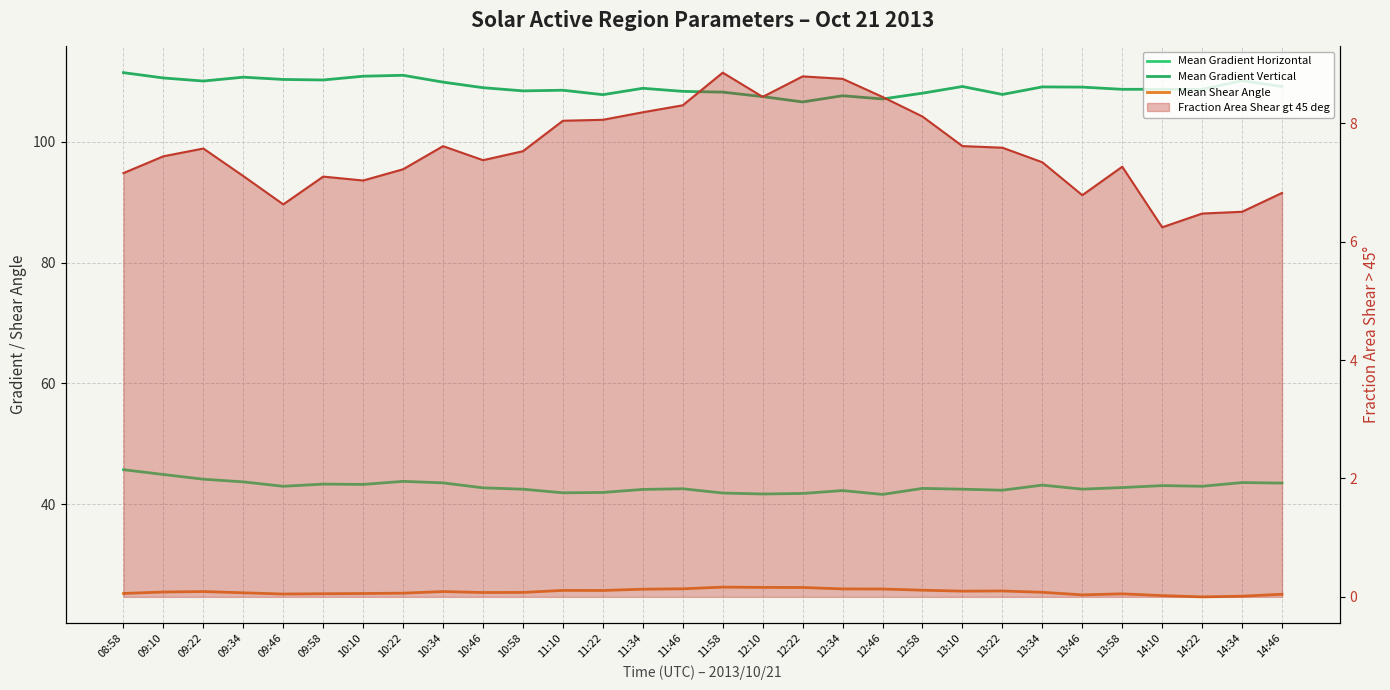

List the labels in order of Mean Shear Angle value, smallest first.

14:22, 14:34, 14:10, 13:46, 14:46, 09:46, 13:58, 09:58, 10:10, 08:58, 10:22, 09:34, 10:46, 10:58, 13:34, 09:10, 10:34, 09:22, 13:10, 13:22, 11:22, 11:10, 12:58, 11:34, 12:46, 12:34, 11:46, 12:22, 12:10, 11:58